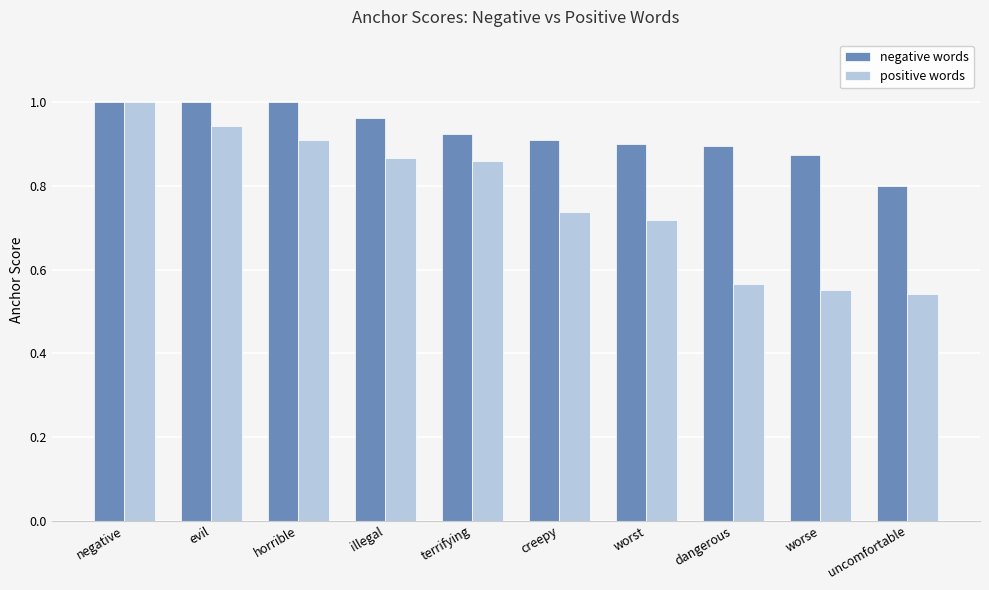

What is the sum of the negative words values at creepy and evil?

1.9